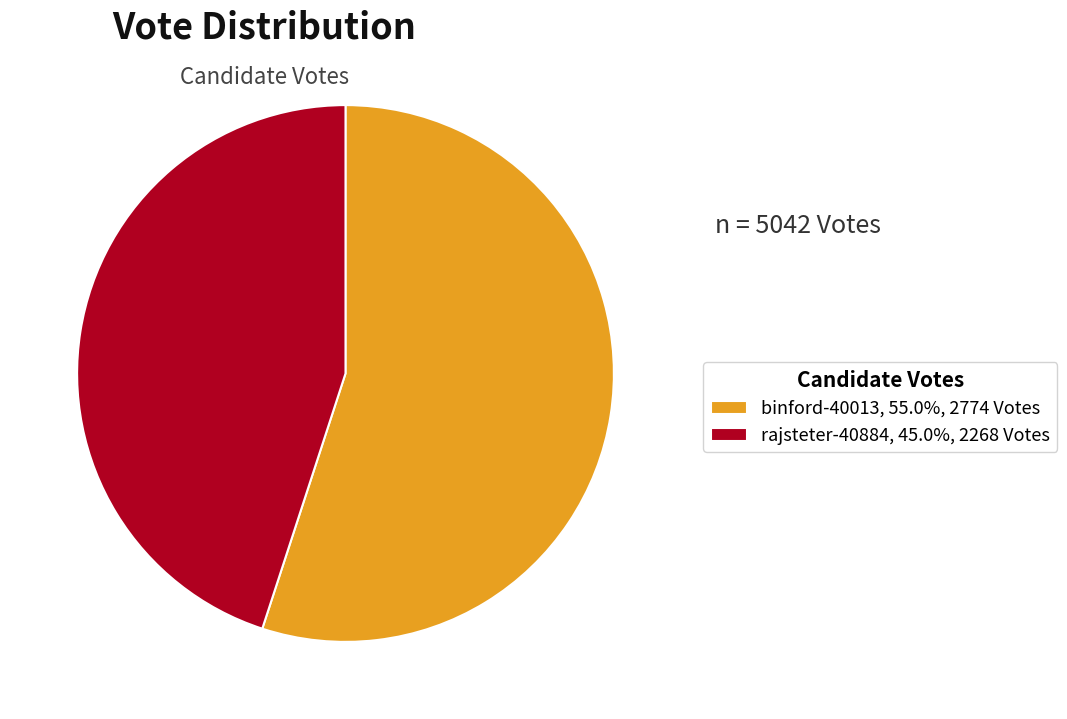

Does any single category account for the majority?

Yes